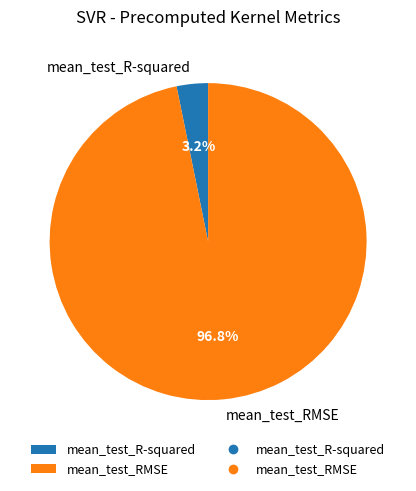

To the nearest percent, what is the difference between the largest and smallest slice percentages?

94%